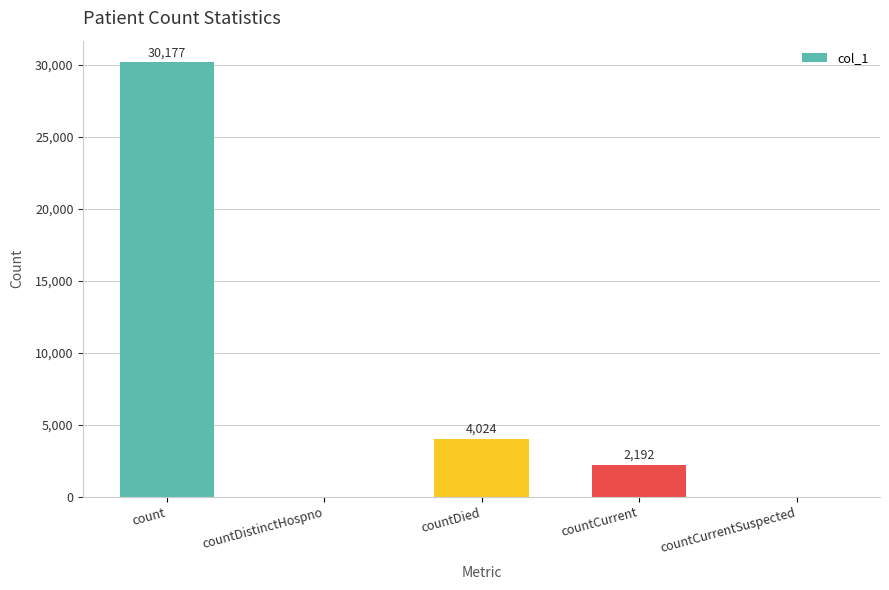

Is it true that the value at countDied is 4024?

True